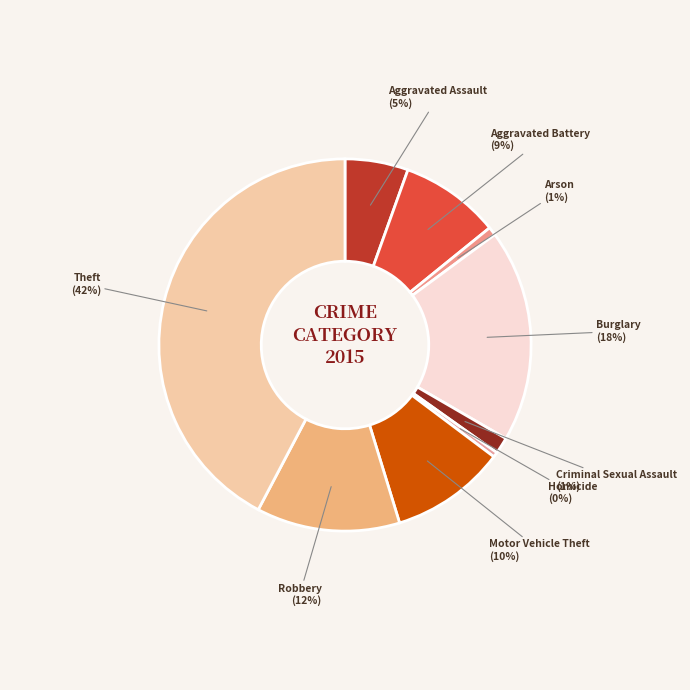

True or false: Arson accounts for 14% of the total.

False